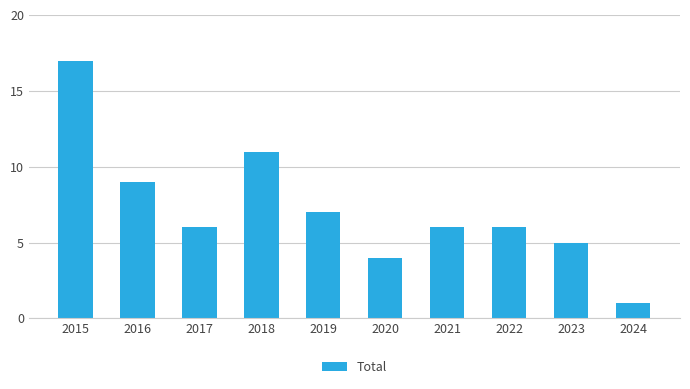

The chart shows a value of 16 at 2018. True or false?

False